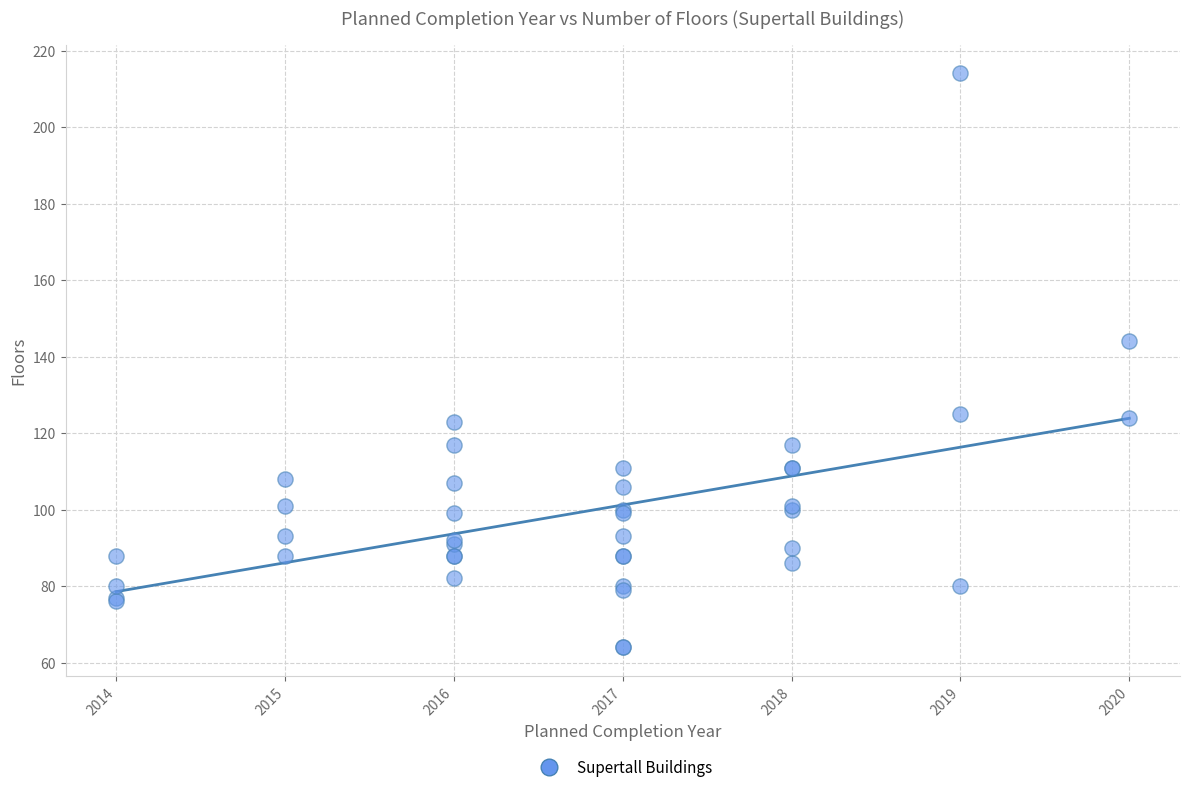

What Y value in the scatter plot is closest to 139?

144